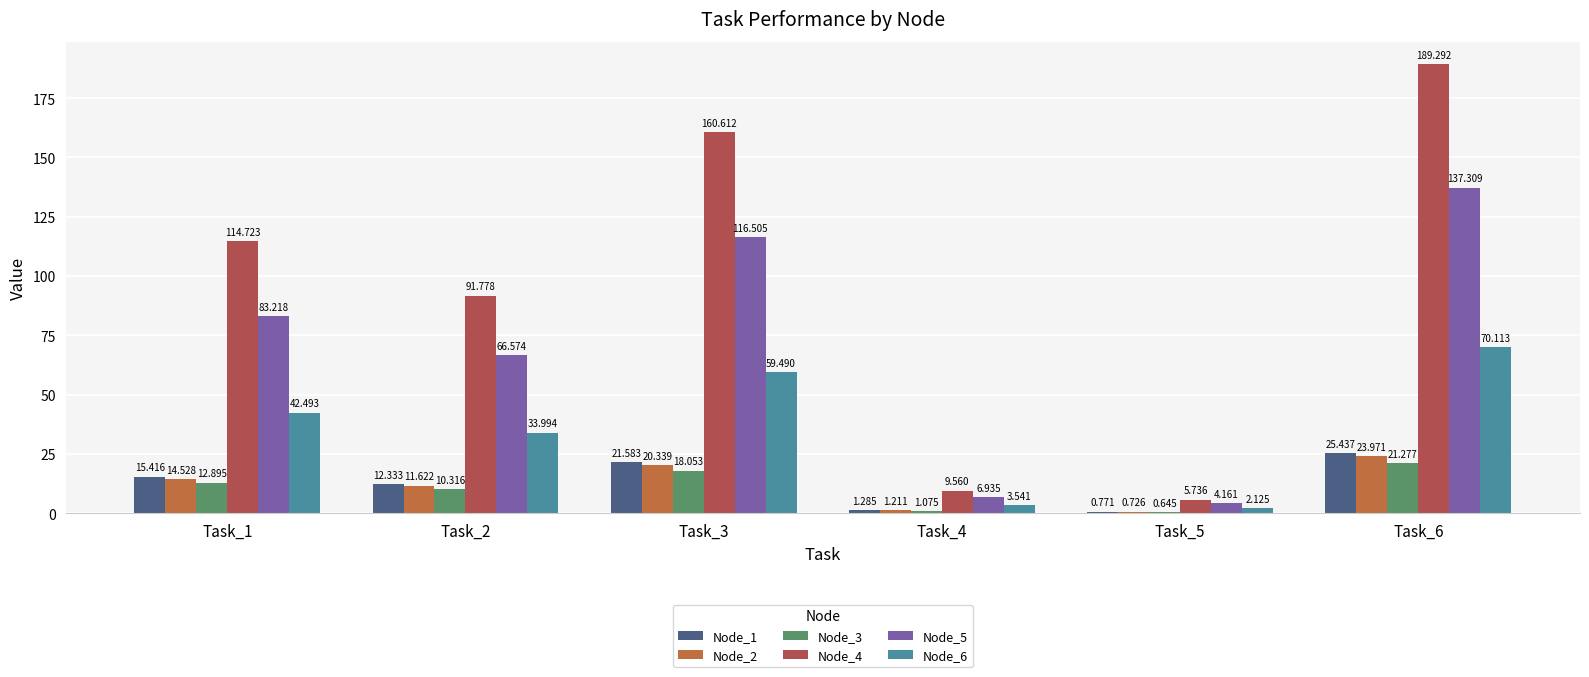

True or false: Node_4 has a value of 157.9 at Task_2.

False